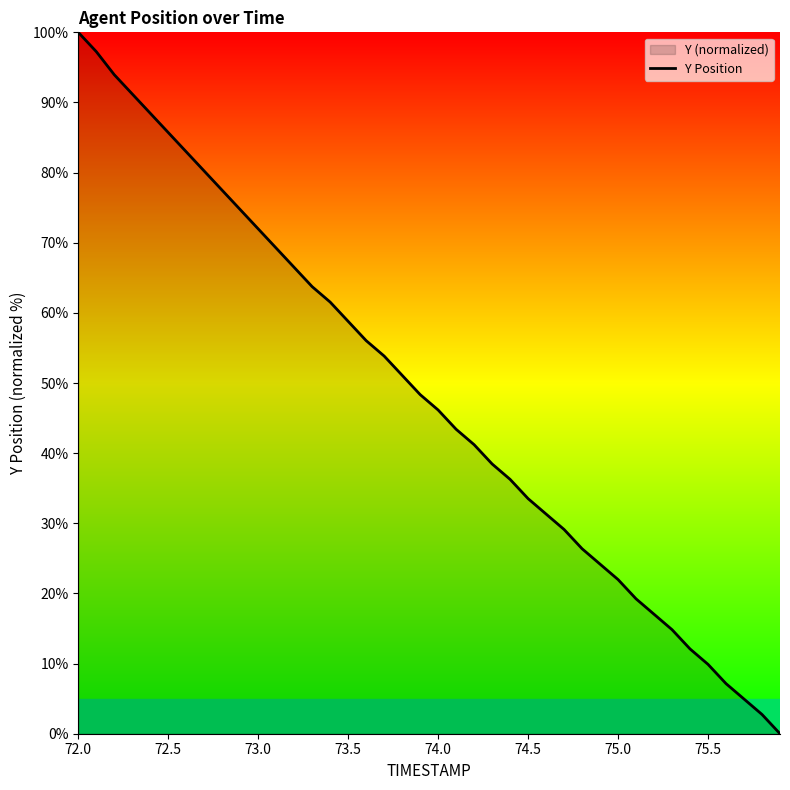

What is the difference between the maximum and minimum values?

100.0